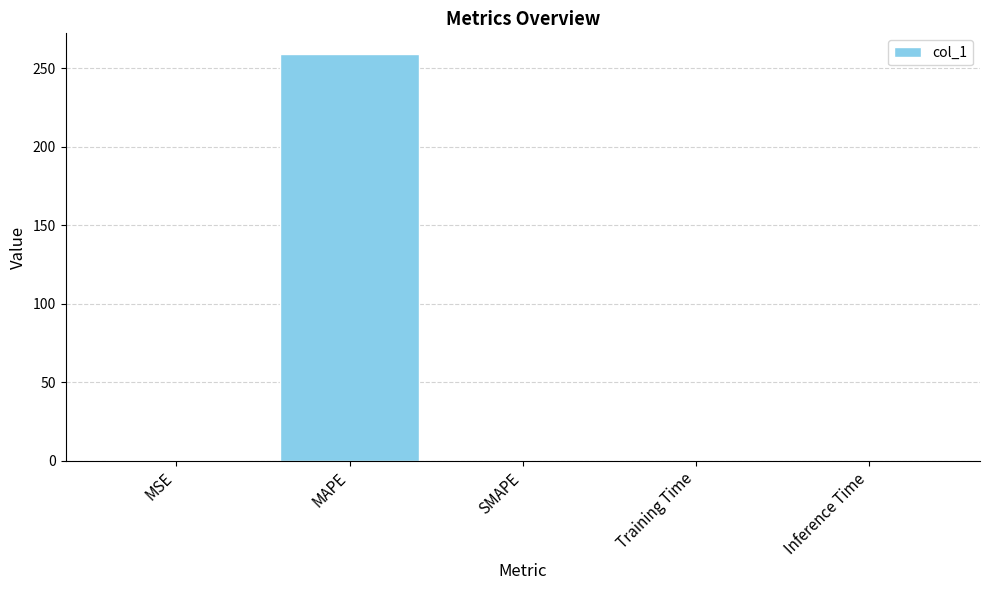

What is the change in value from MSE to SMAPE?

-0.5